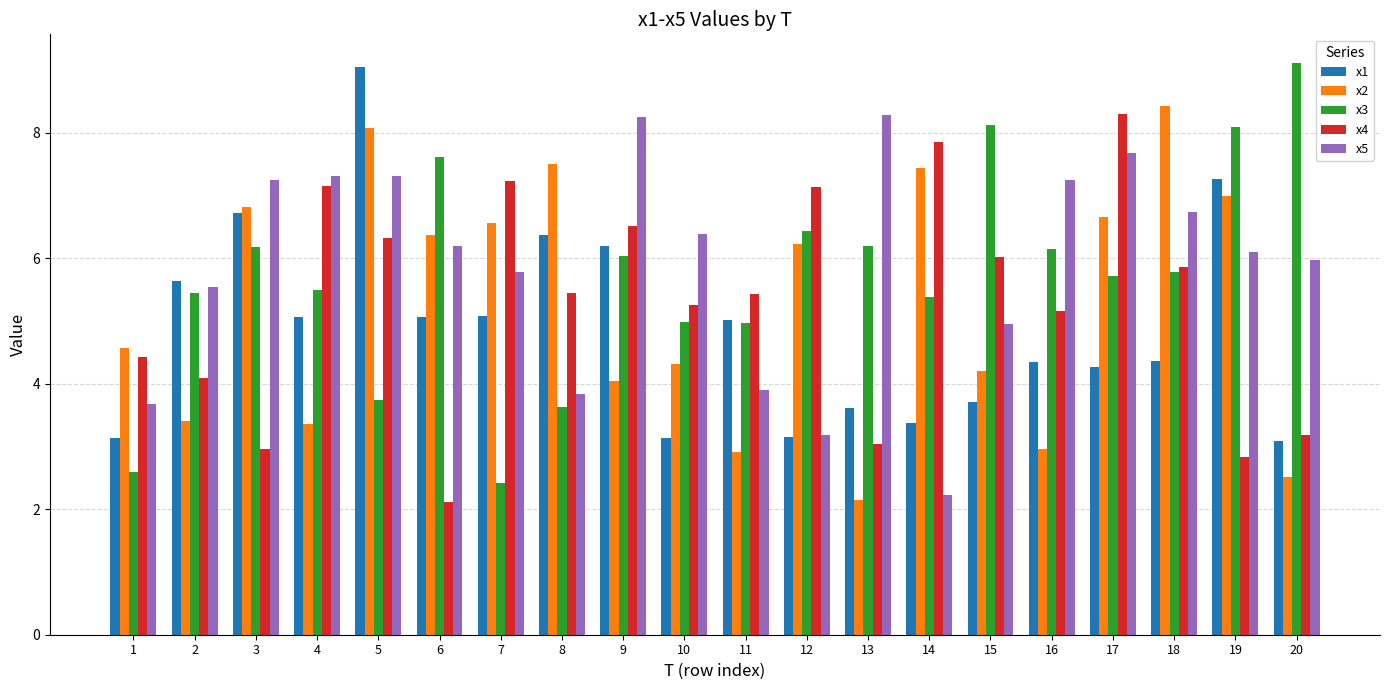

What is the greatest value displayed?

9.1